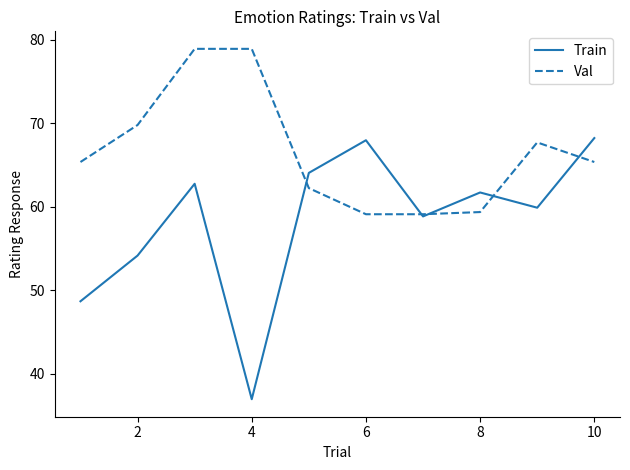

Which series has the largest range (max minus min)?

Train